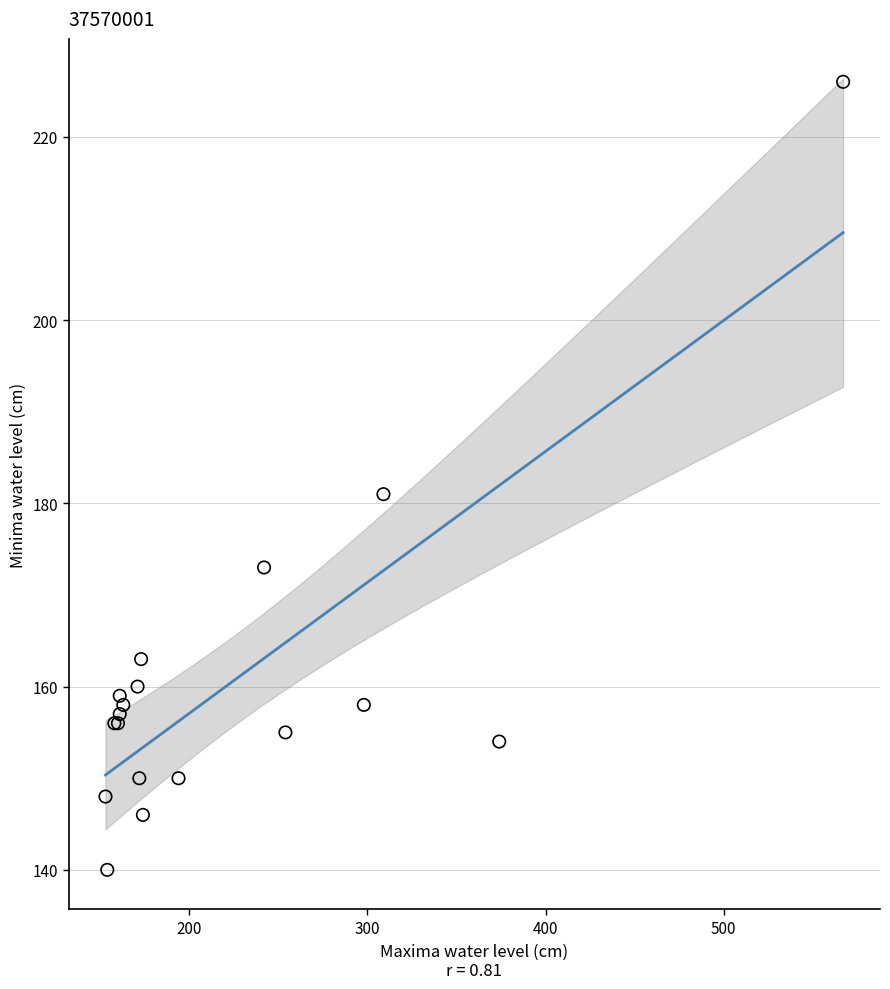

What Y value in the scatter plot is closest to 183?

181